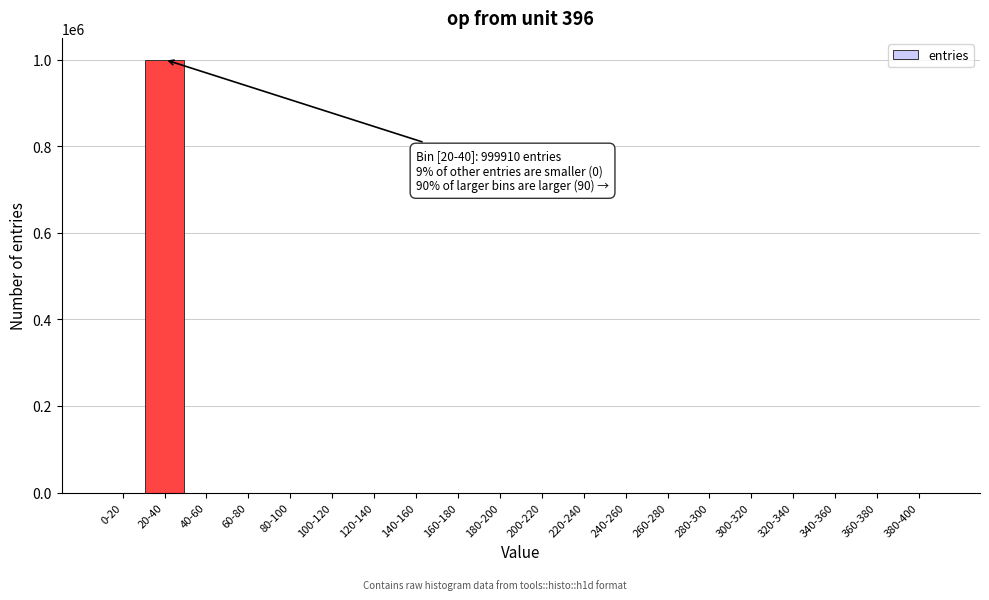

What is the greatest value displayed?

999910